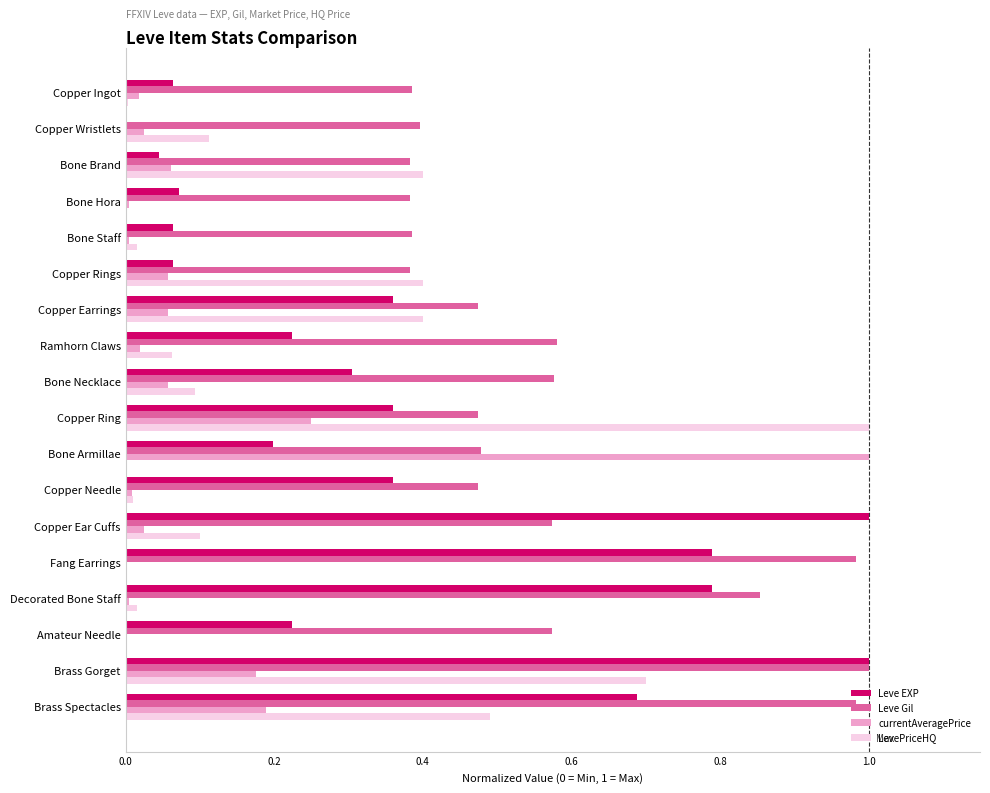

Between Copper Wristlets and Decorated Bone Staff, which series saw the biggest shift?

Leve EXP